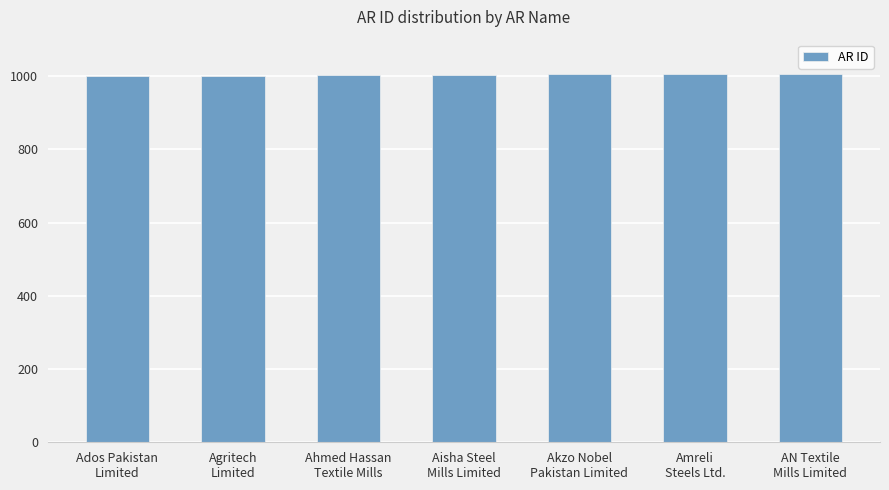

What is the greatest value displayed?

1007